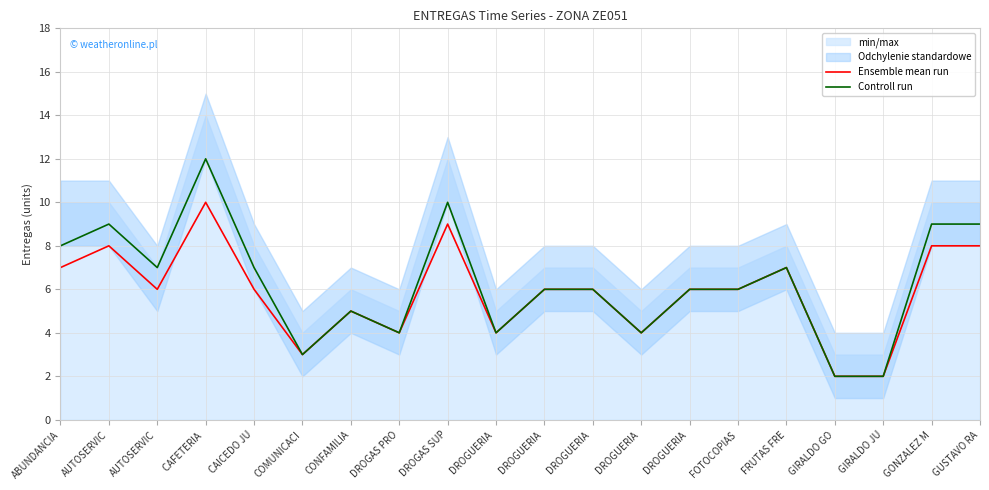

What is the approximate value of Ensemble mean run at FOTOCOPIAS?

6